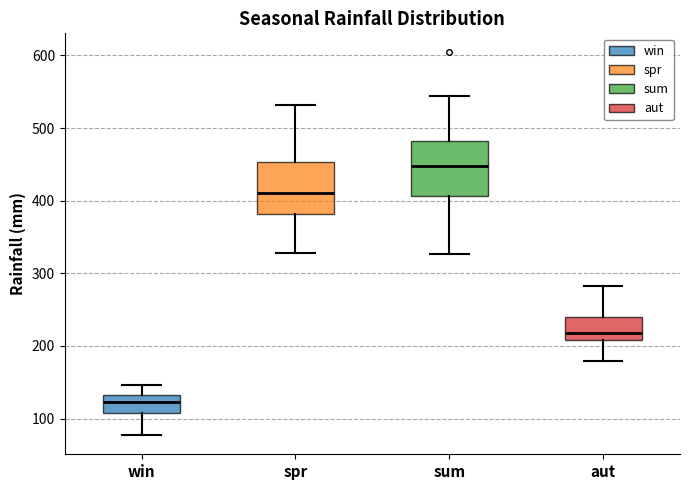

Reading left to right, transcribe this box plot: for each box, give where its median line is, the range the box spans, and where its two whiskers end, as read against the y-axis. The values are not printed on the chart, so give them approximately, as read against the axis.

win: median 120, box 110 to 130, whiskers 80 to 150
spr: median 410, box 380 to 450, whiskers 330 to 530
sum: median 450, box 410 to 480, whiskers 330 to 540
aut: median 220, box 210 to 240, whiskers 180 to 280